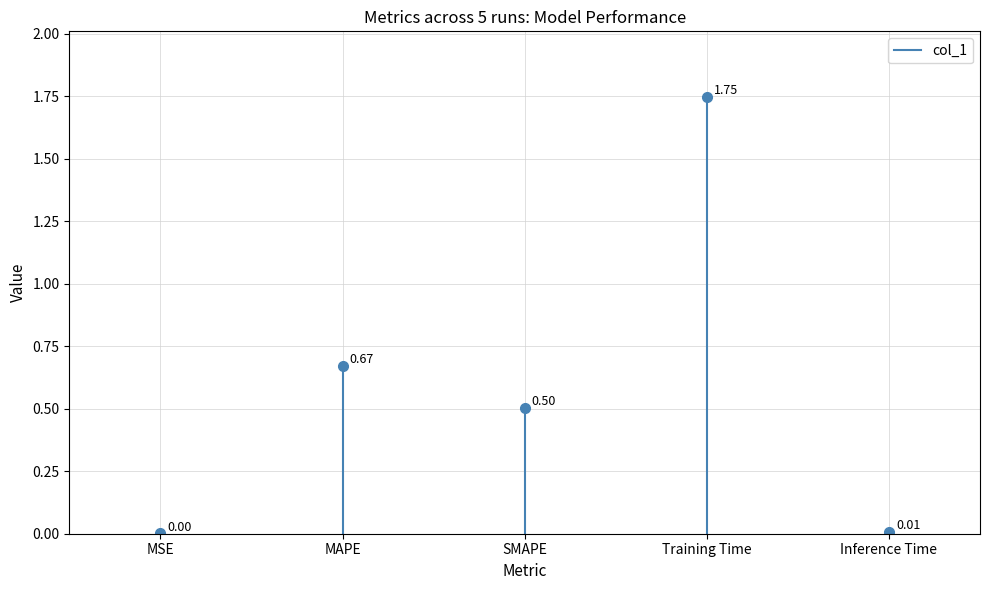

Which label corresponds to the largest value in the chart?

Training Time